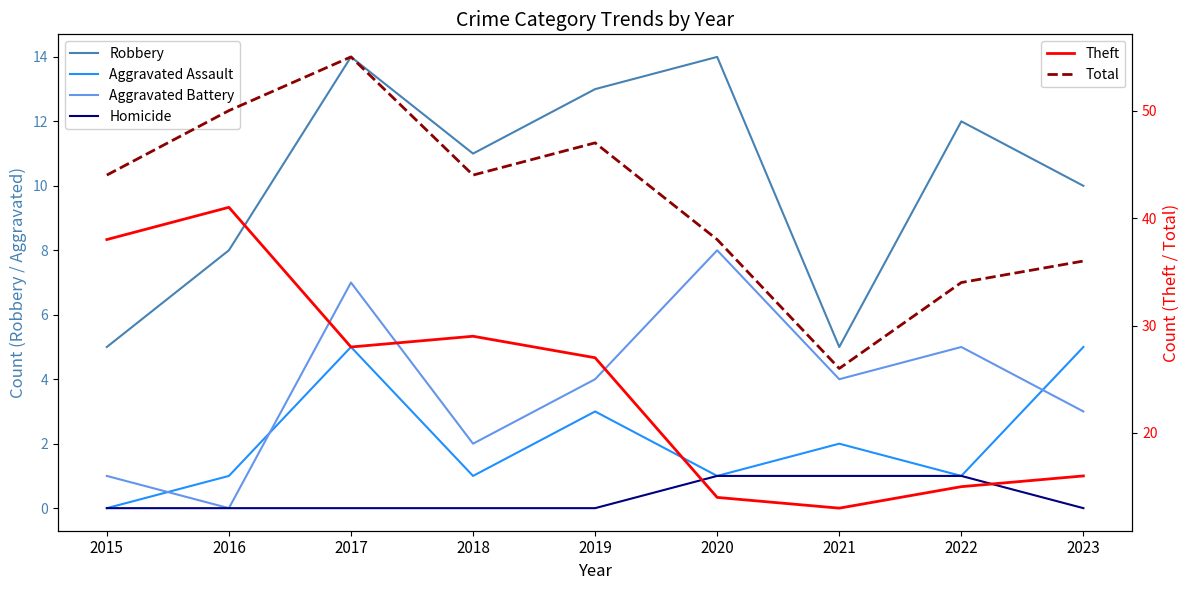

The value of Homicide at 2015 is 0. True or false?

True